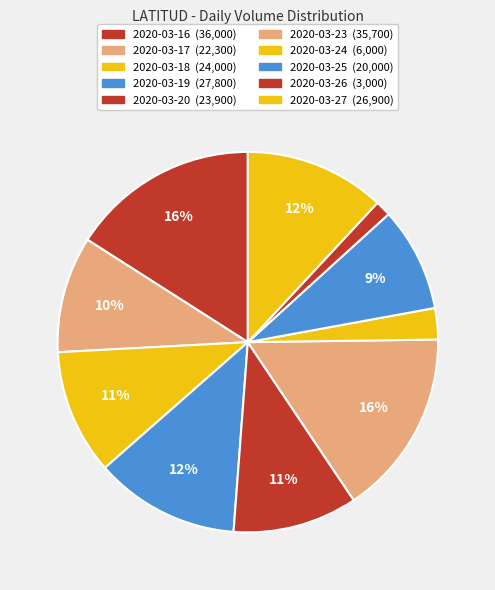

Is 2020-03-19 the majority of the pie?

No